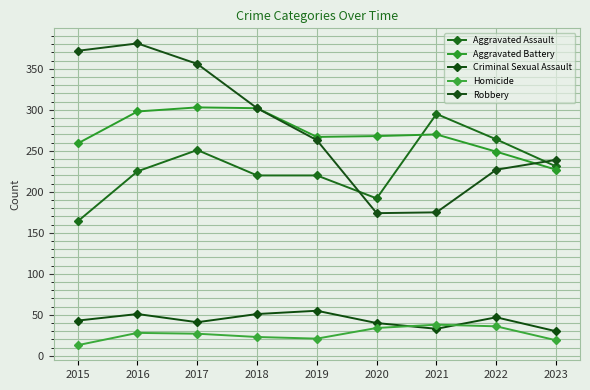

Does the chart display data point markers on the line(s)?

Yes